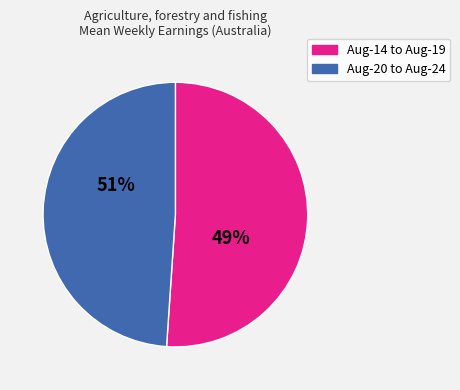

Combined, do Aug-16 and Aug-24 account for over 50%?

No